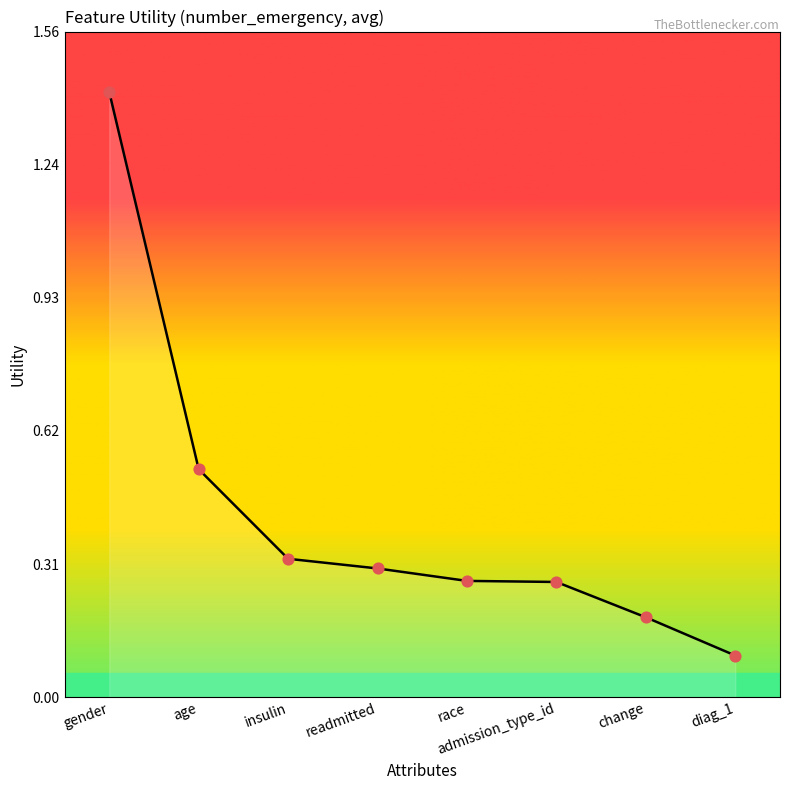

What is the change in value from gender to insulin?

-1.1